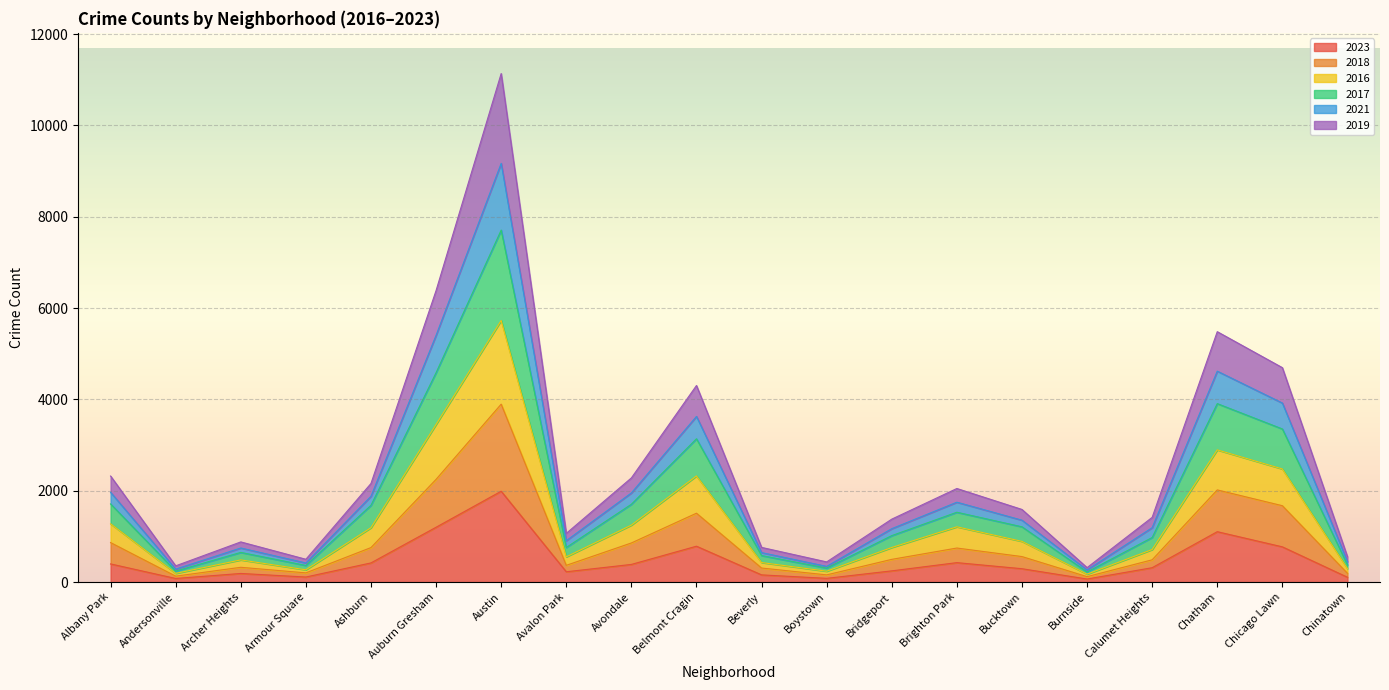

At which category is the sum across all series the highest?

Austin